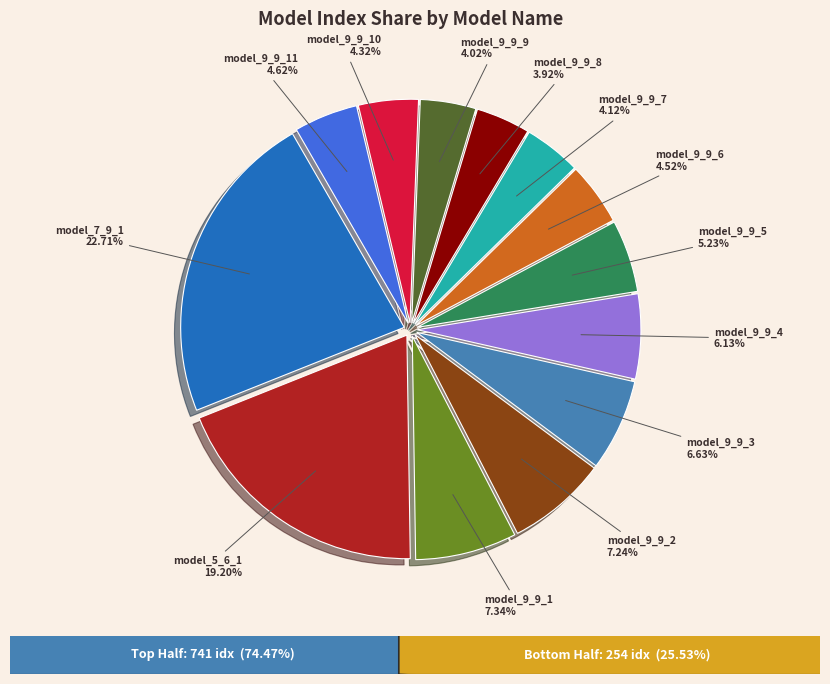

Which has a higher value, model_9_9_4 or model_7_9_1?

model_7_9_1